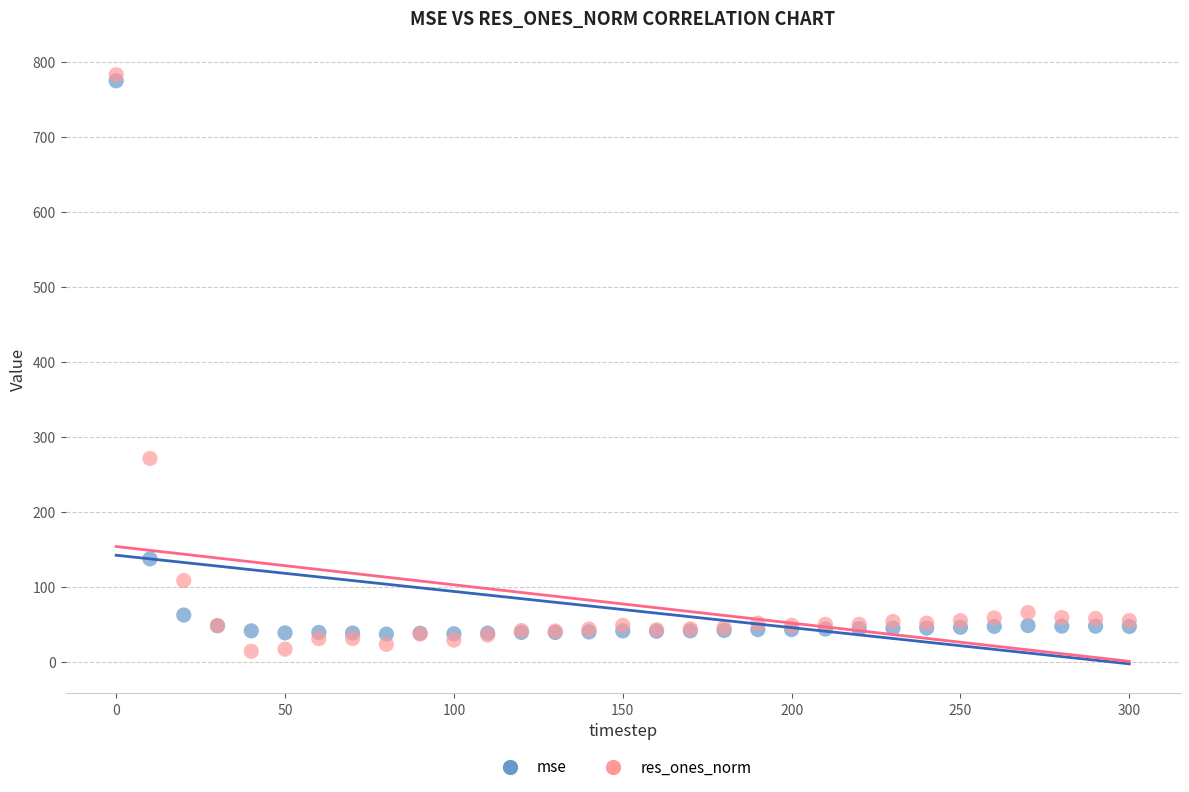

Which series reaches the minimum Y coordinate?

res_ones_norm